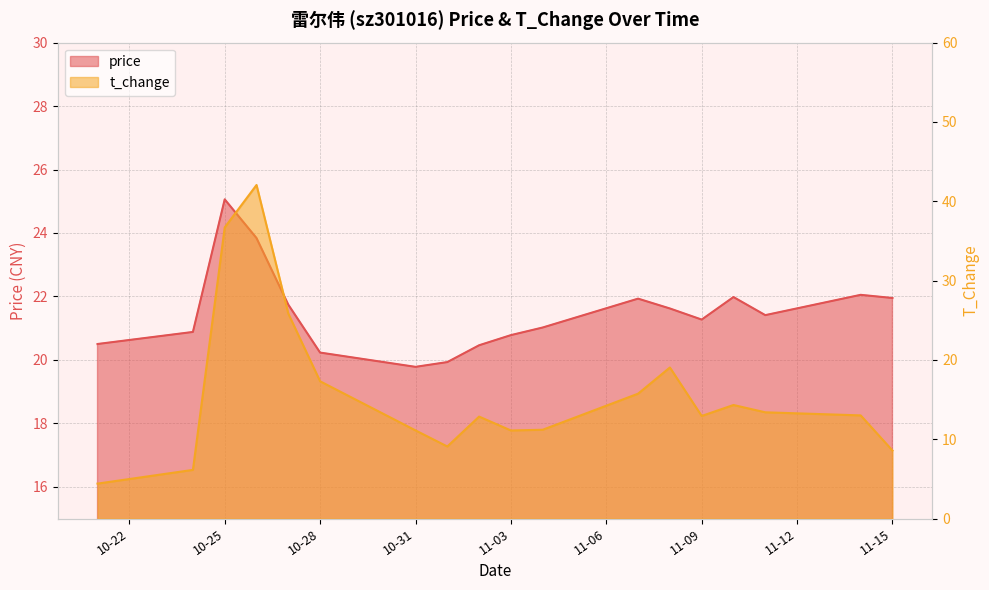

What is the label of the 13th point from the right?

10-28